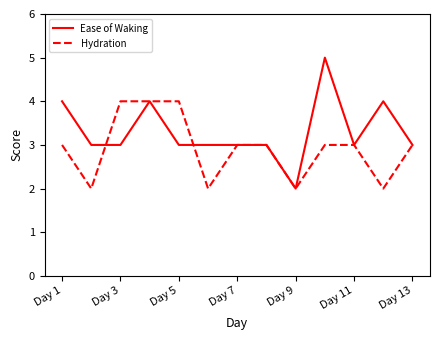

What is the highest value of the Hydration series?

4